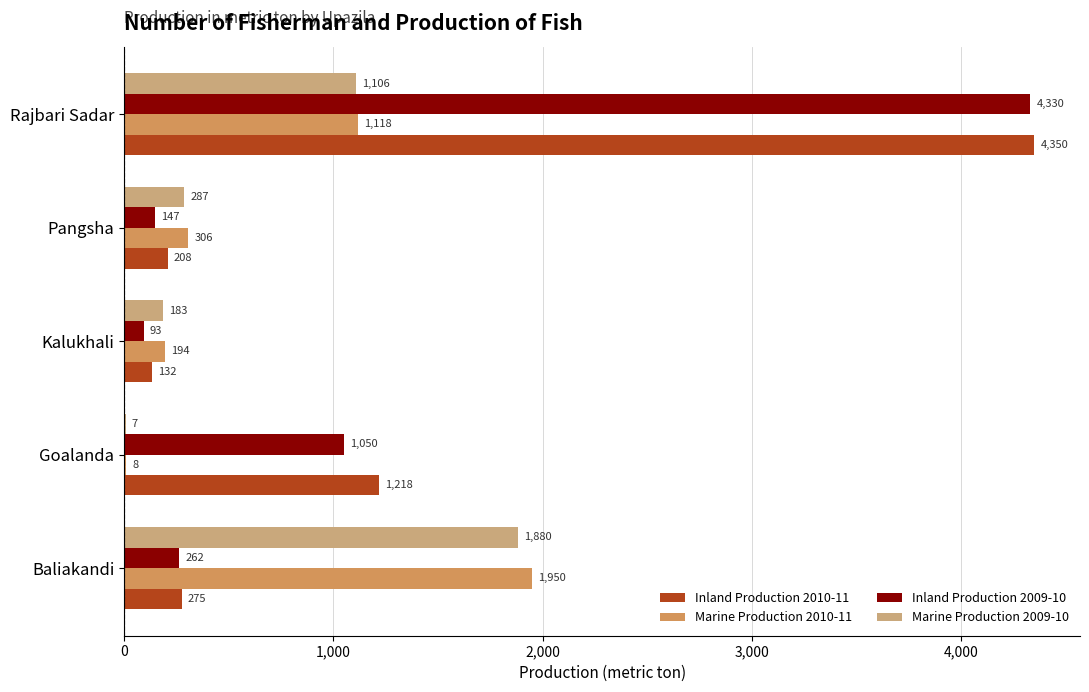

At which category is the sum across all series the highest?

Rajbari Sadar